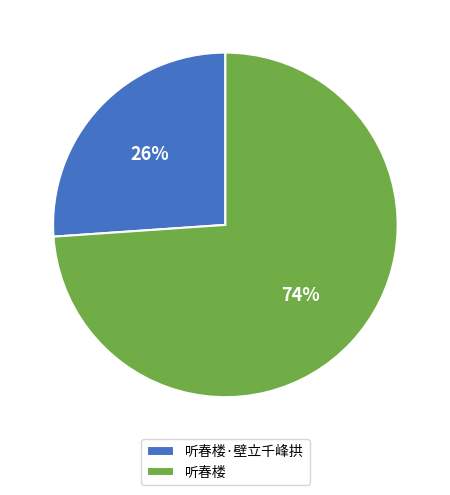

What is the largest slice in the pie chart?

听春楼